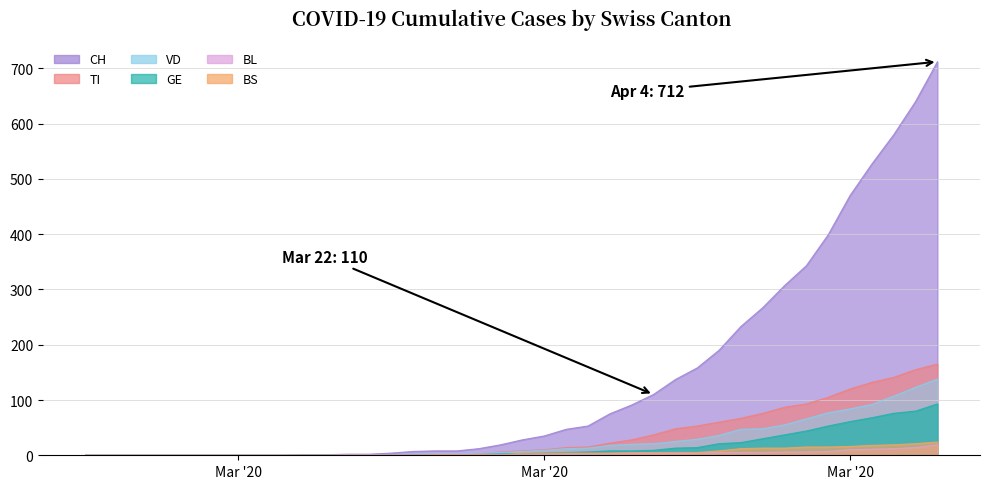

Reading right to left, extract all data points from this chart.

CH: 712	640	580	527	470	399	343	307	267	233	190	158	137	110	91	75	53	47	35	28	19	12	8	8	7	4	2	2	1	1	0	0	0	0	0	0	0	0	0	0
VD: 138	123	107	92	84	77	66	55	48	47	36	29	25	21	20	18	13	12	9	7	5	4	3	3	3	1	1	1	0	0	0	0	0	0	0	0	0	0	0	0
GE: 93	80	76	68	61	53	44	37	30	23	21	14	13	9	8	8	6	5	4	3	3	1	1	1	1	1	0	0	0	0	0	0	0	0	0	0	0	0	0	0
TI: 165	155	141	132	120	105	93	87	76	67	60	53	48	37	28	22	15	14	10	8	6	3	0	0	0	0	0	0	0	0	0	0	0	0	0	0	0	0	0	0
BL: 19	14	12	11	10	7	6	6	5	5	5	4	3	3	3	3	2	2	2	2	2	2	2	2	2	1	1	1	0	0	0	0	0	0	0	0	0	0	0	0
BS: 24	21	19	18	16	15	15	13	13	12	8	5	5	5	5	4	4	4	4	4	0	1	1	1	0	0	0	0	0	0	0	0	0	0	0	0	0	0	0	0